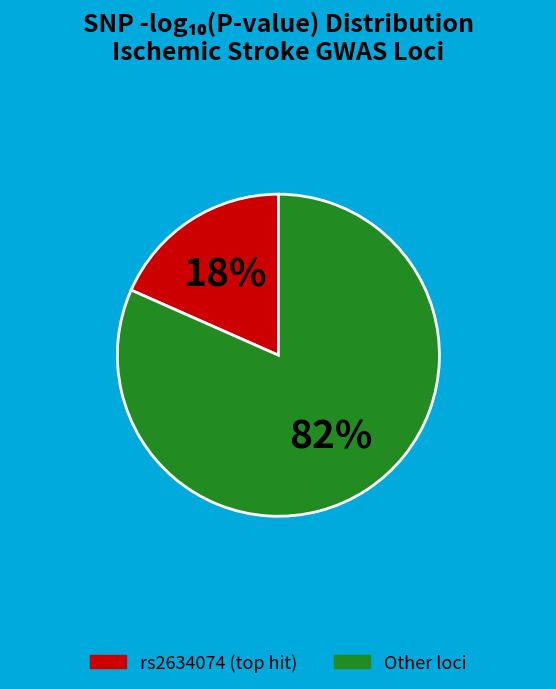

To the nearest percent, what is the average slice percentage?

50%